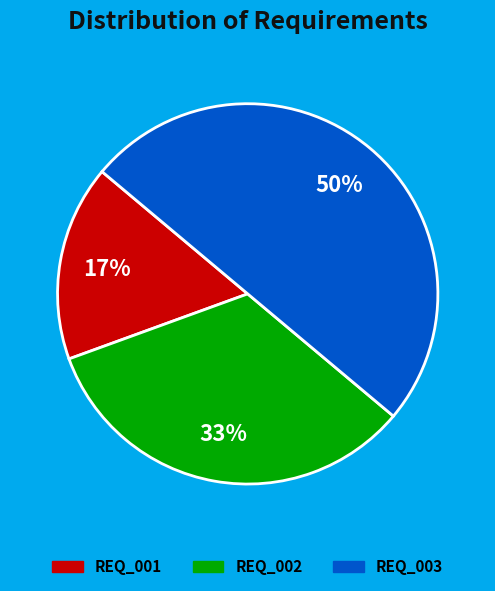

True or false: REQ_002 accounts for 26% of the total.

False